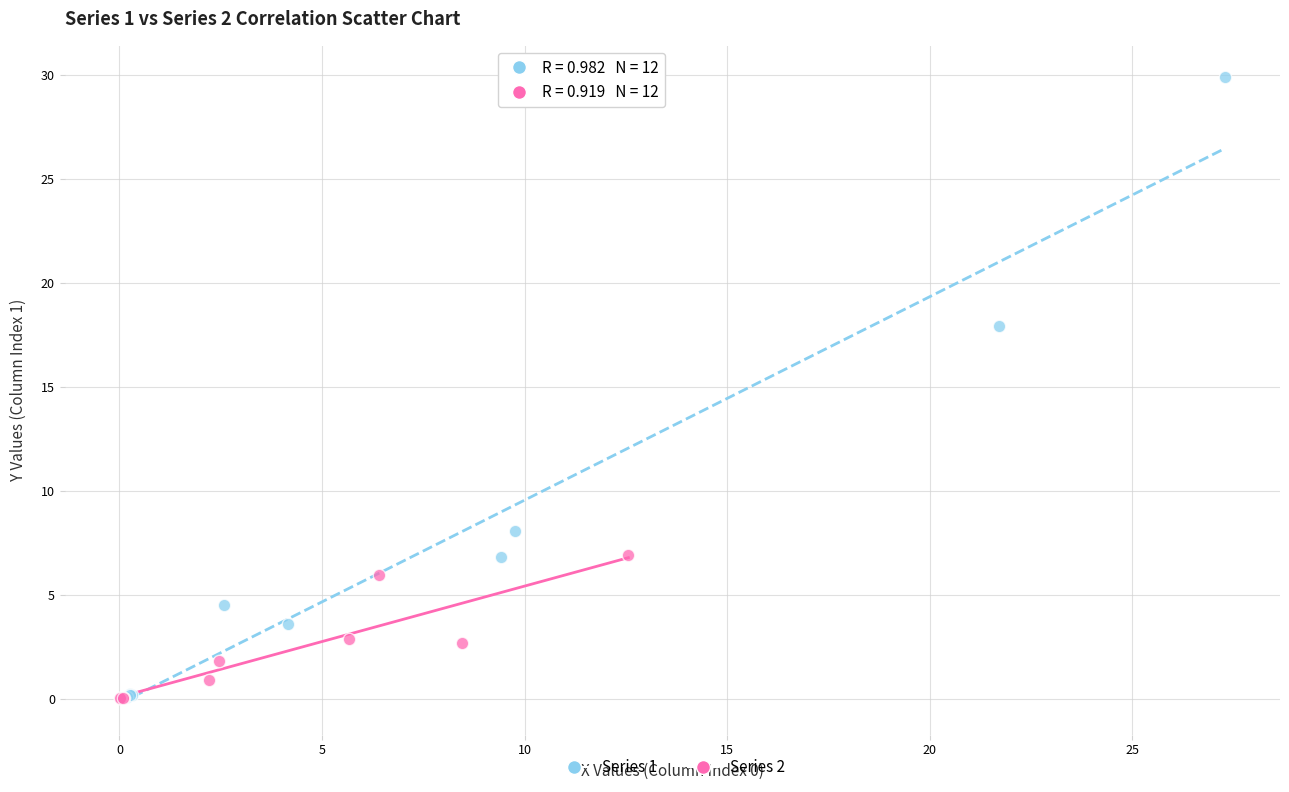

Which series contains the highest Y value?

Series 1